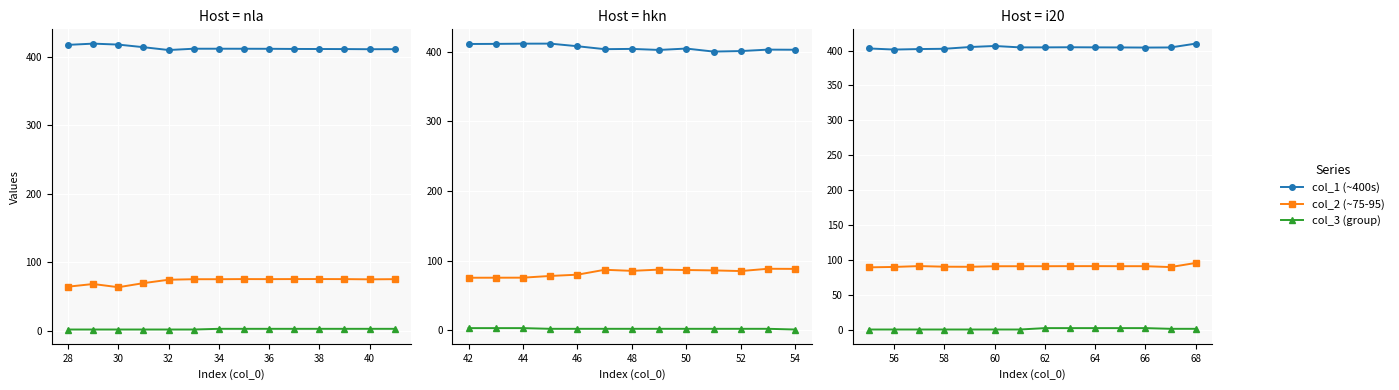

How many values in the col_2 (~75-95) series are below 91?

5